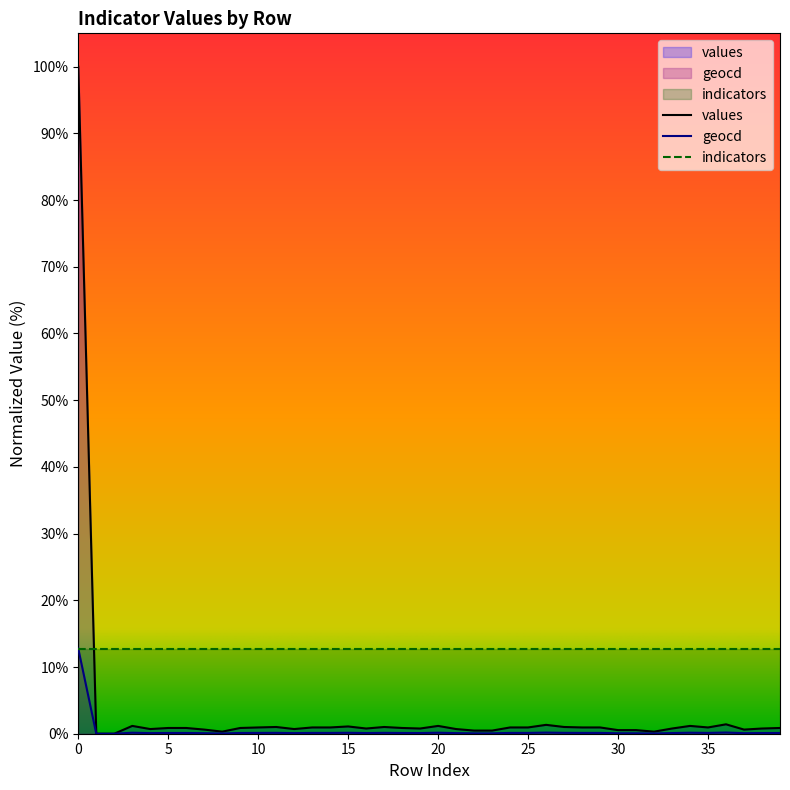

What is the maximum value shown in the chart?

100.0